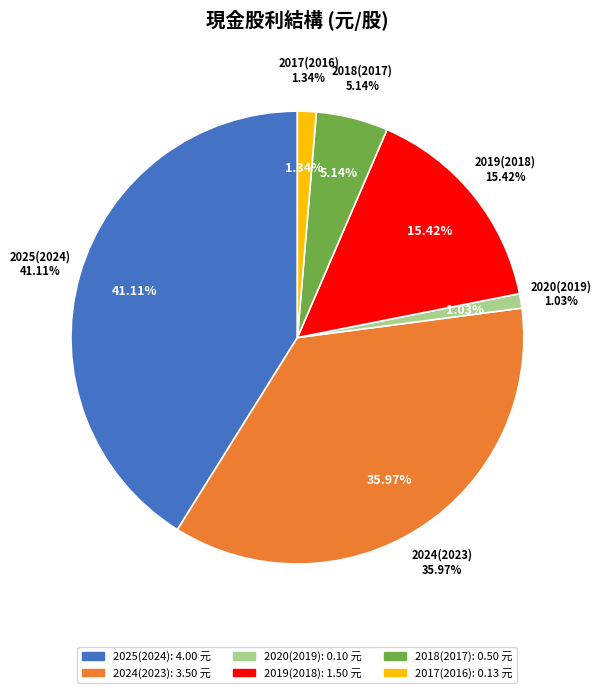

How many segments does this pie chart have?

6